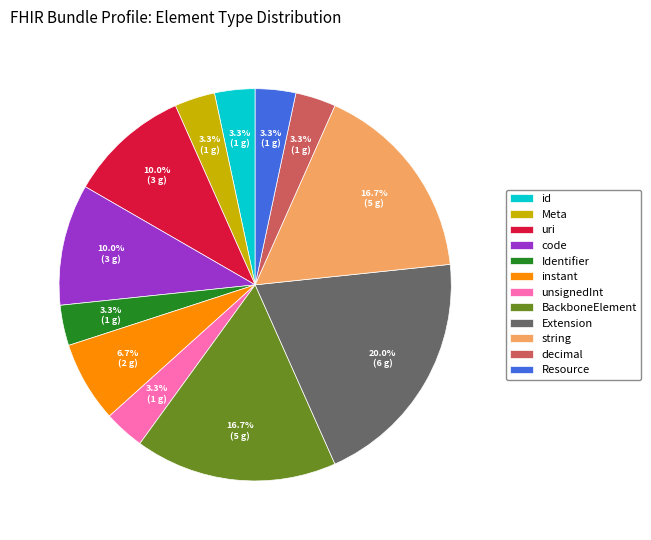

Which category has the biggest portion of the pie?

Extension